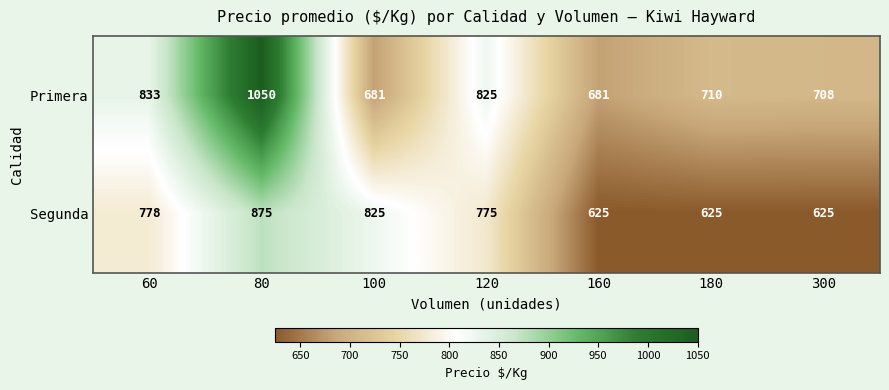

Reading left to right, transcribe all the data shown in this chart.

Primera: 833	1050	681	825	681	710	708
Segunda: 778	875	825	775	625	625	625